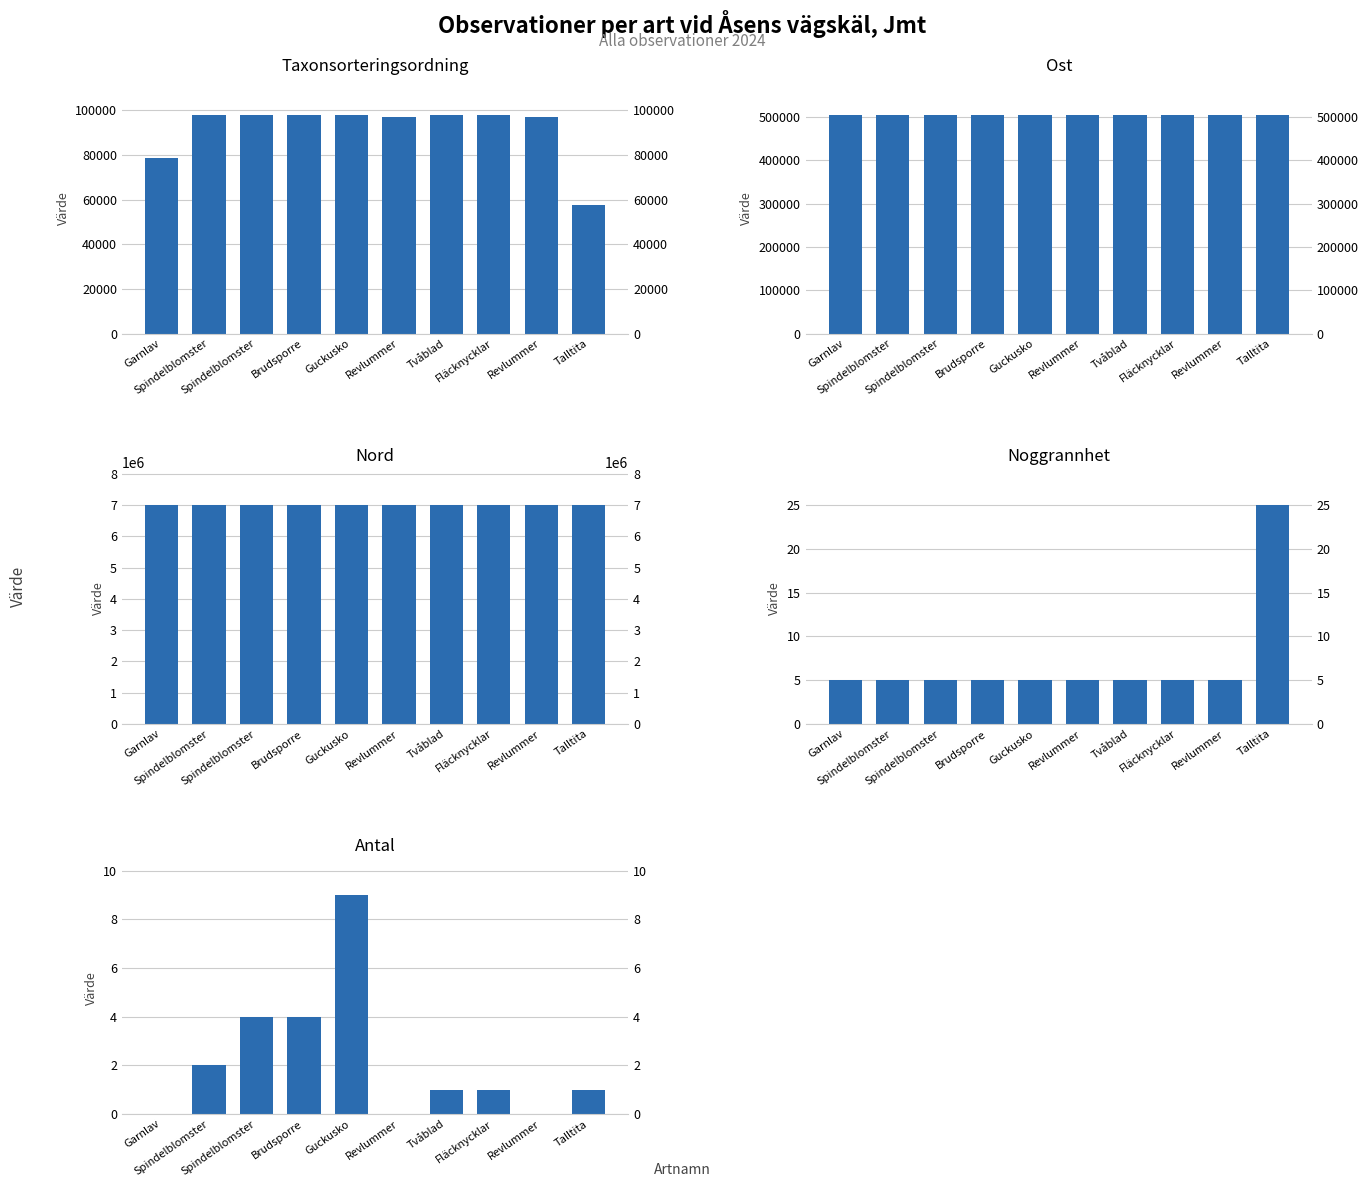

What is the difference between the maximum and minimum values in the Noggrannhet series?

20